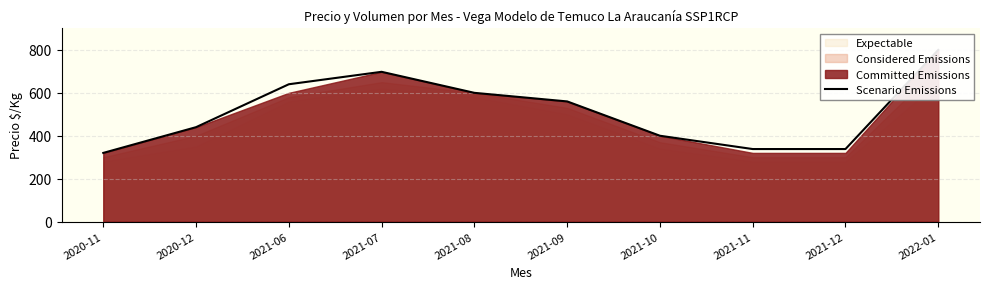

The chart shows a value of 338 at 2021-12. True or false?

True